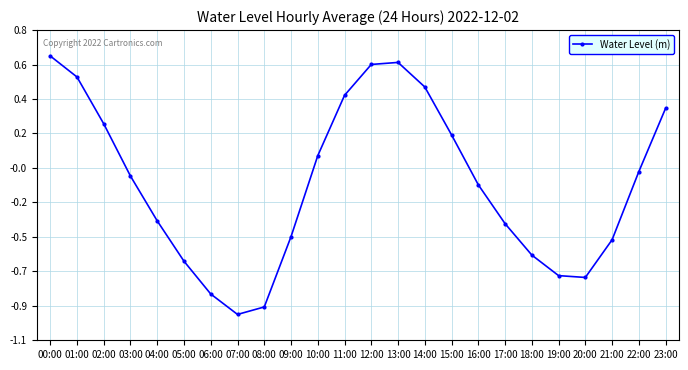

Is this an area chart (filled region under the line)?

No